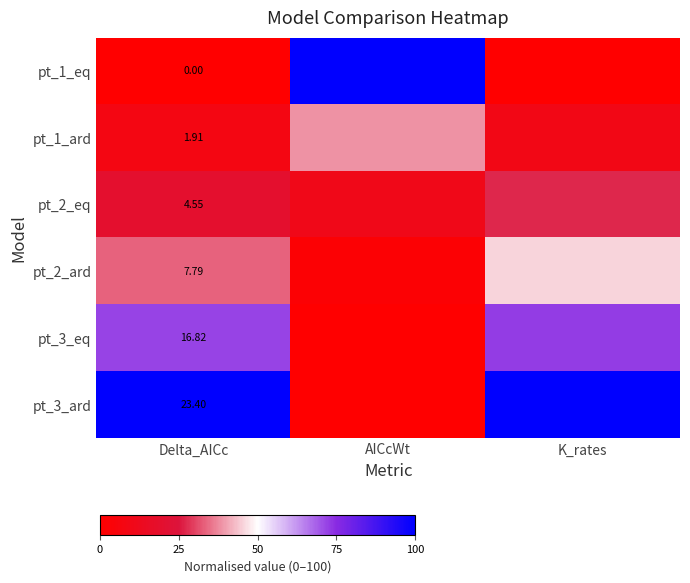

What is the sum of the pt_3_eq values at AICcWt and K_rates?

72.7